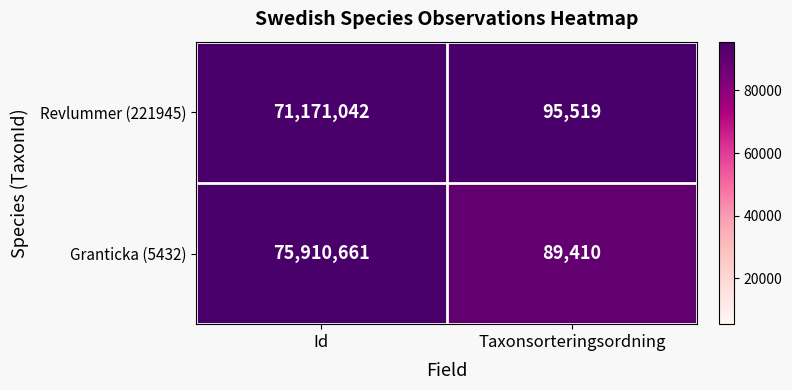

What is the sum of all Granticka (5432) values?

76000071